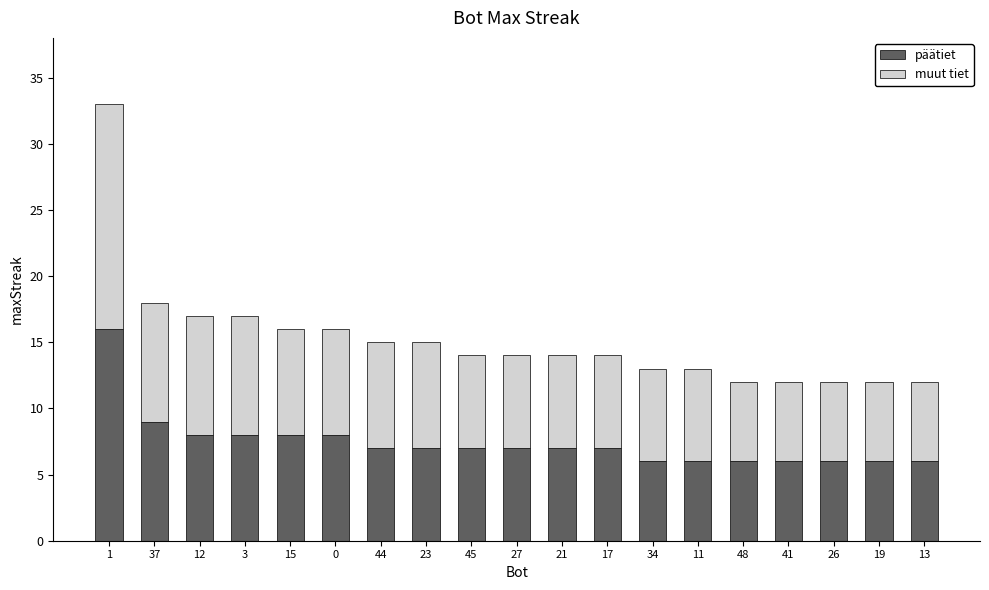

The päätiet series shows 7 at 27. True or false?

True